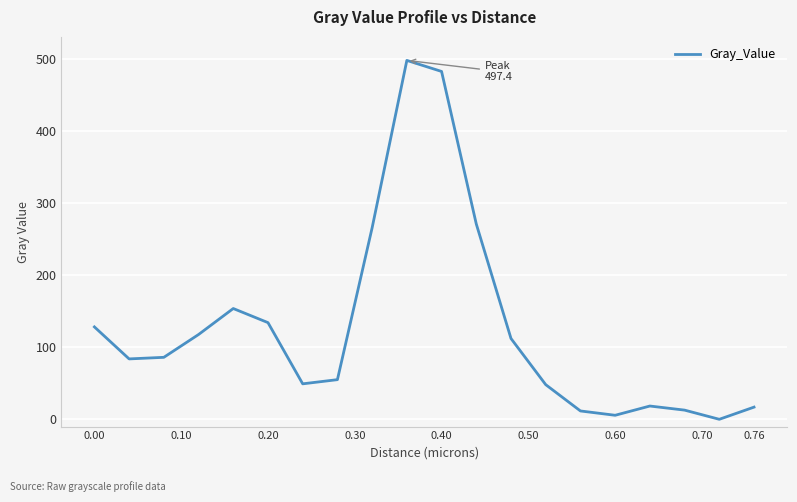

What is the difference between the maximum and minimum values?

497.3